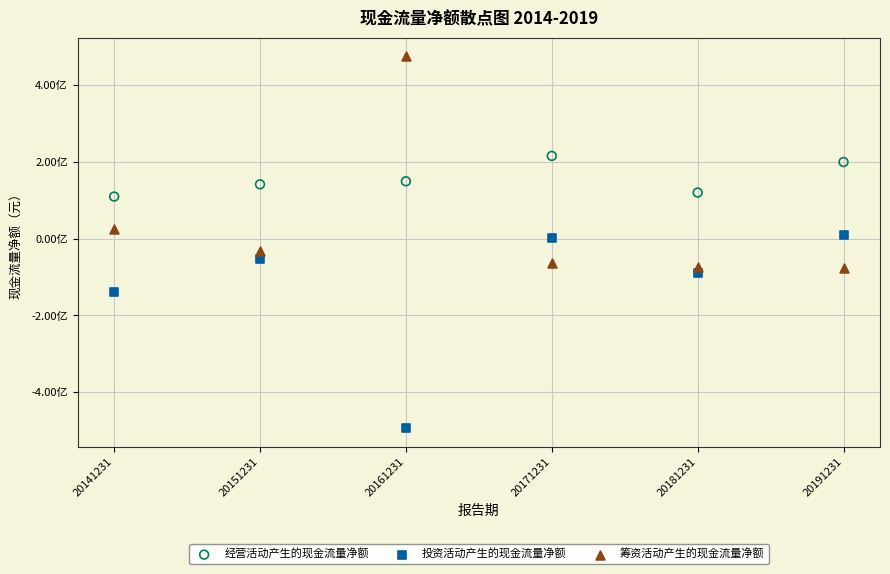

What are all the series names shown in the legend?

经营活动产生的现金流量净额, 投资活动产生的现金流量净额, 筹资活动产生的现金流量净额